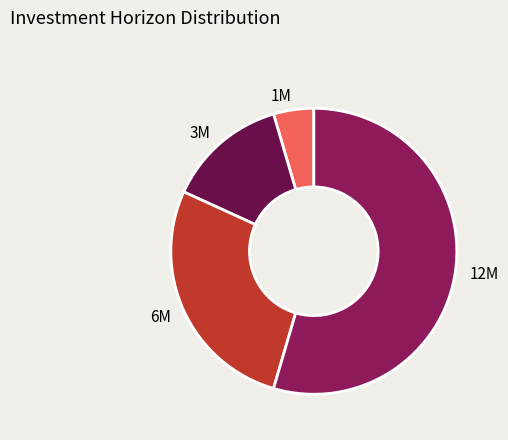

How many slices are in this pie chart?

4